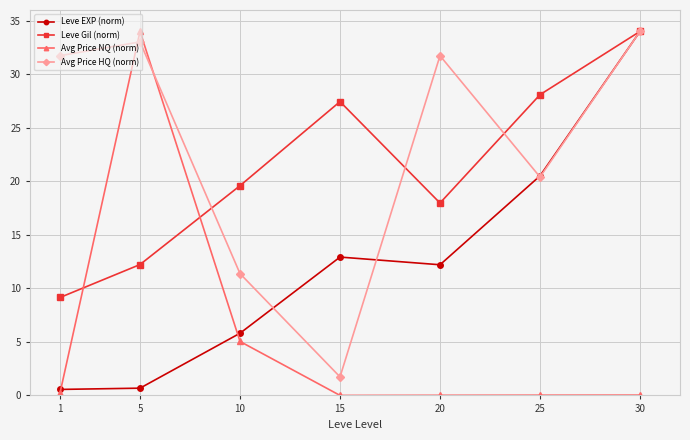

At how many categories does at least one series exceed 6?

7